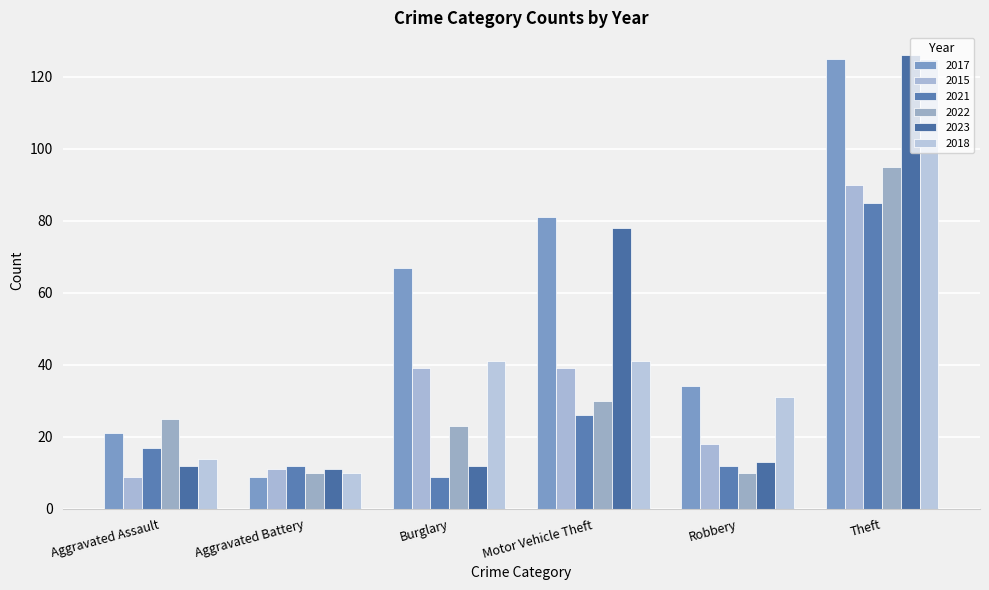

What position from the right is Aggravated Assault?

6